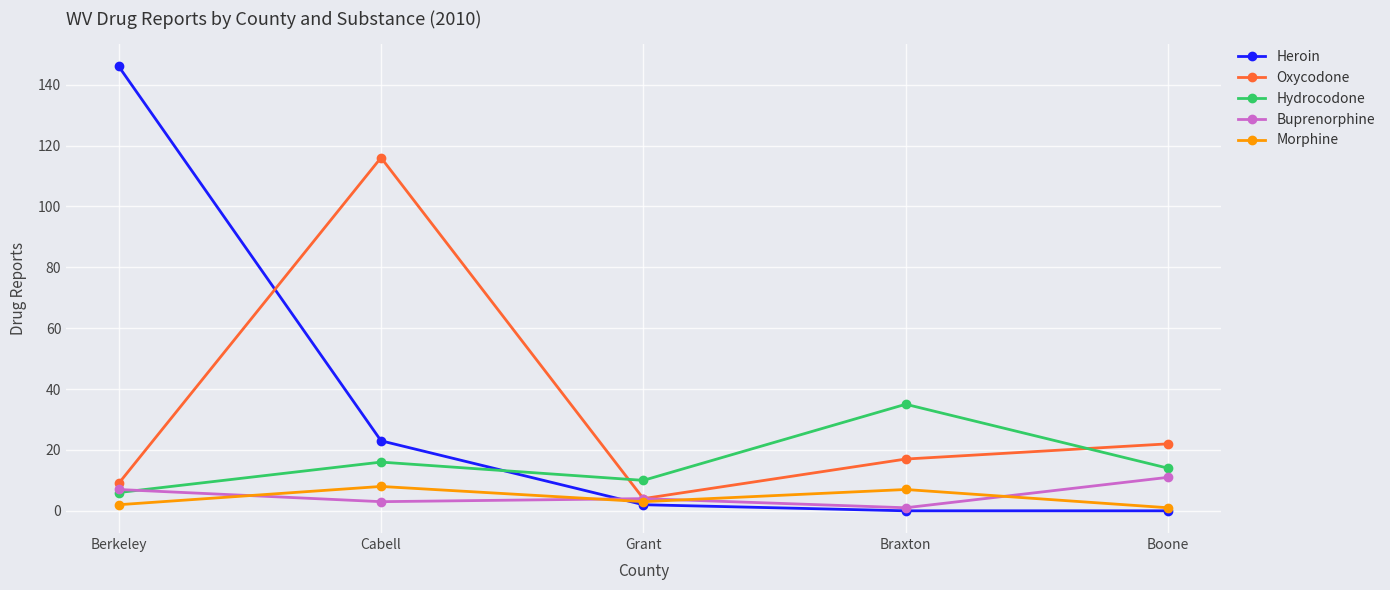

Rank the categories by Oxycodone value from highest to lowest.

Cabell, Boone, Braxton, Berkeley, Grant